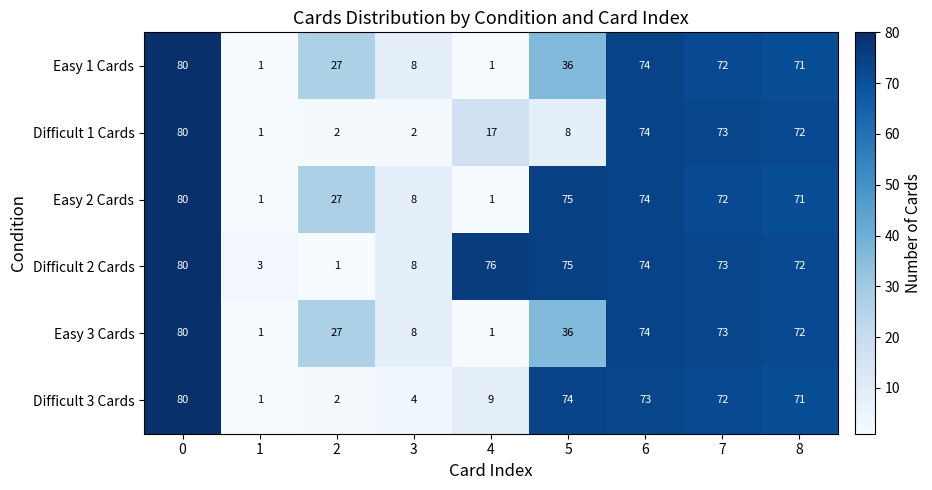

What is the minimum value shown in the chart?

1